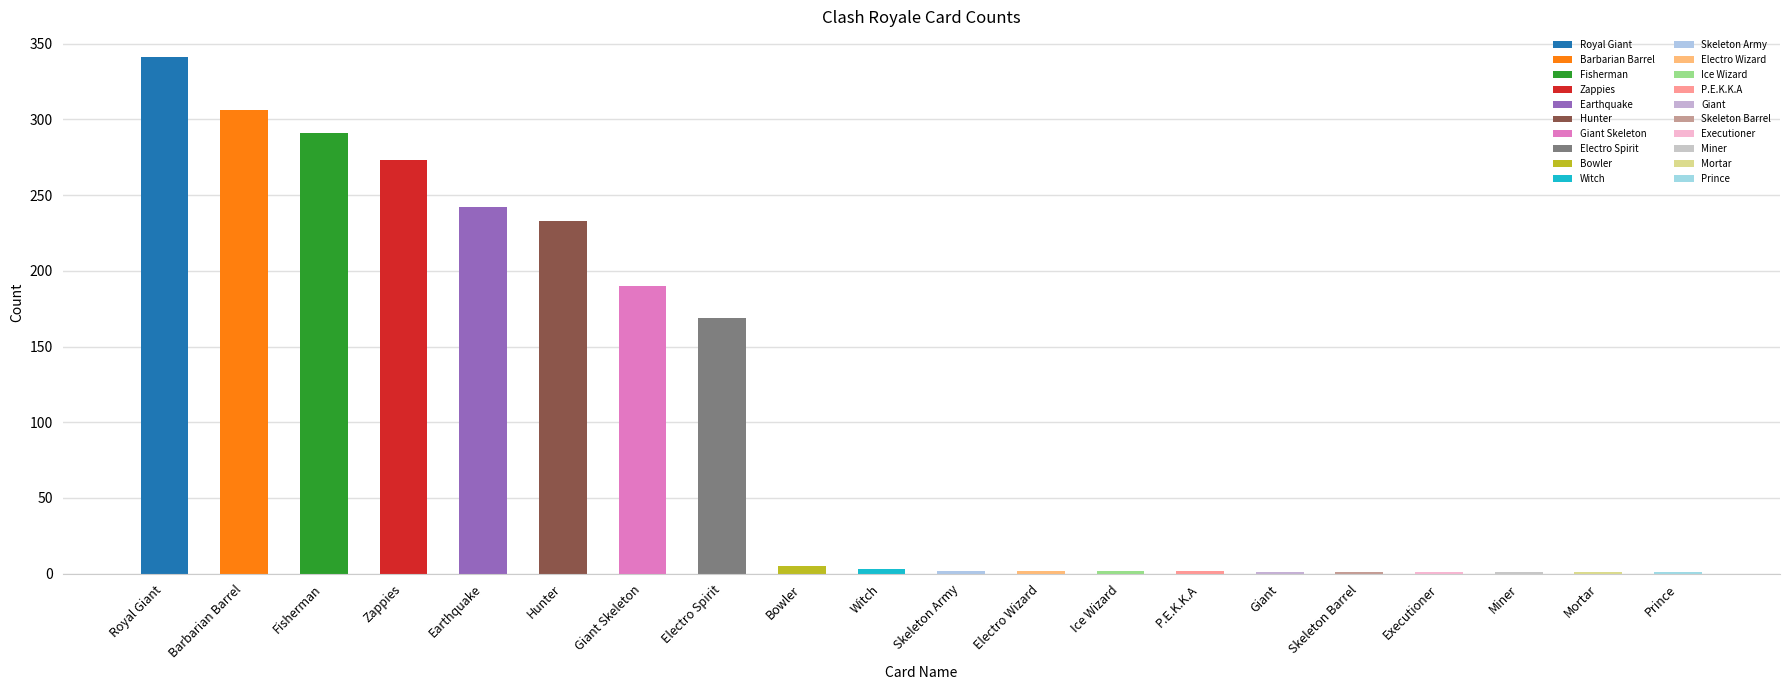

List the labels in order of value, smallest first.

Giant, Skeleton Barrel, Executioner, Miner, Mortar, Prince, Skeleton Army, Electro Wizard, Ice Wizard, P.E.K.K.A, Witch, Bowler, Electro Spirit, Giant Skeleton, Hunter, Earthquake, Zappies, Fisherman, Barbarian Barrel, Royal Giant